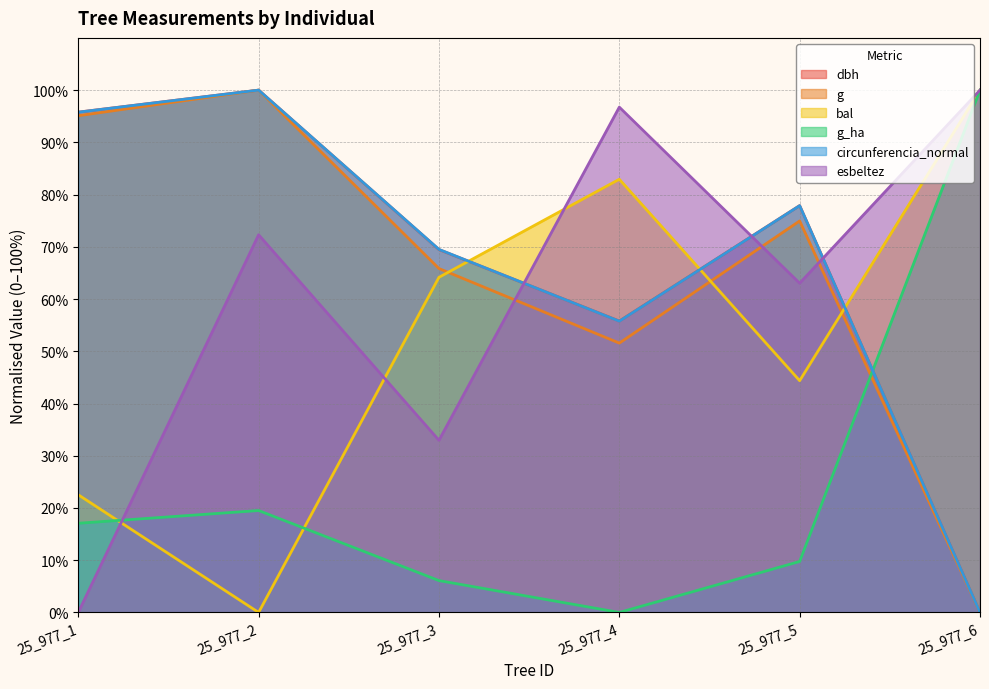

Is the value of g at 25_977_2 greater than the value of g_ha at 25_977_1?

Yes